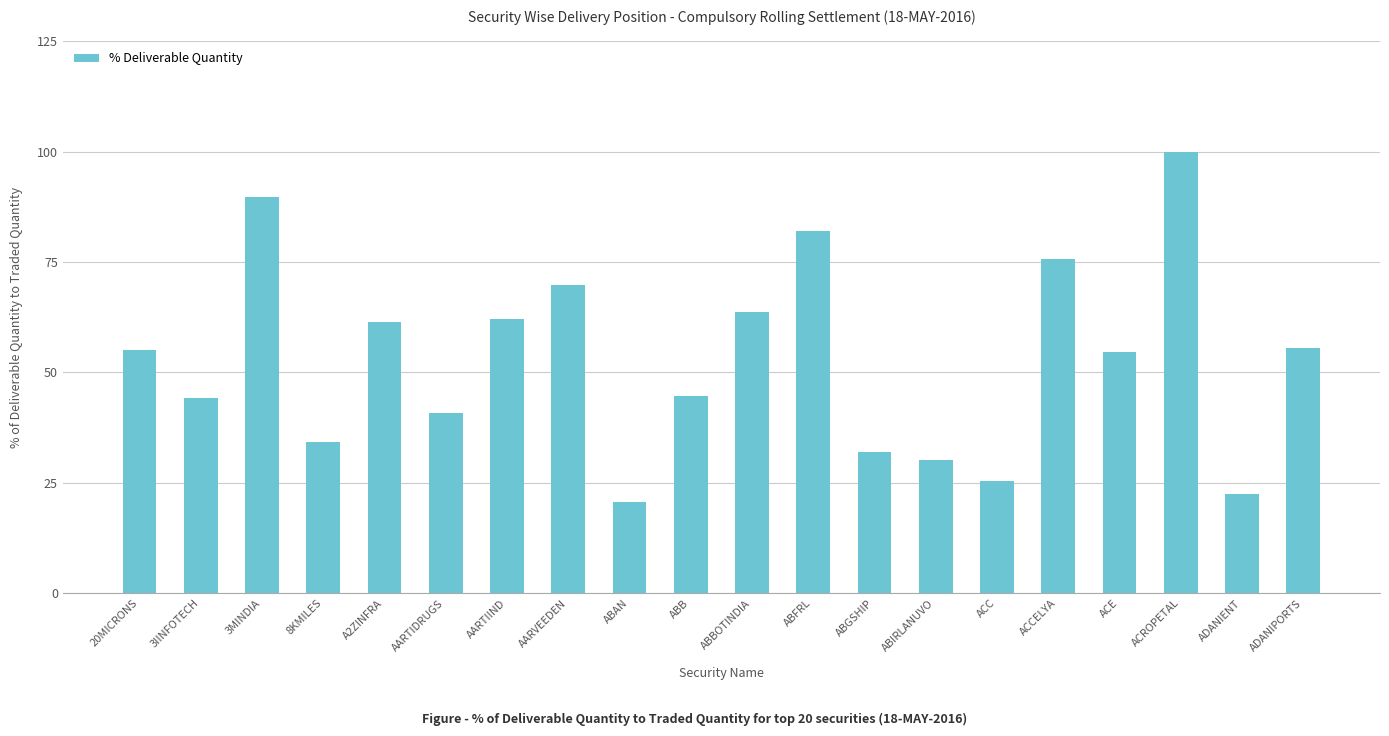

What is the ratio of the value at A2ZINFRA to the value at ACROPETAL?

0.6